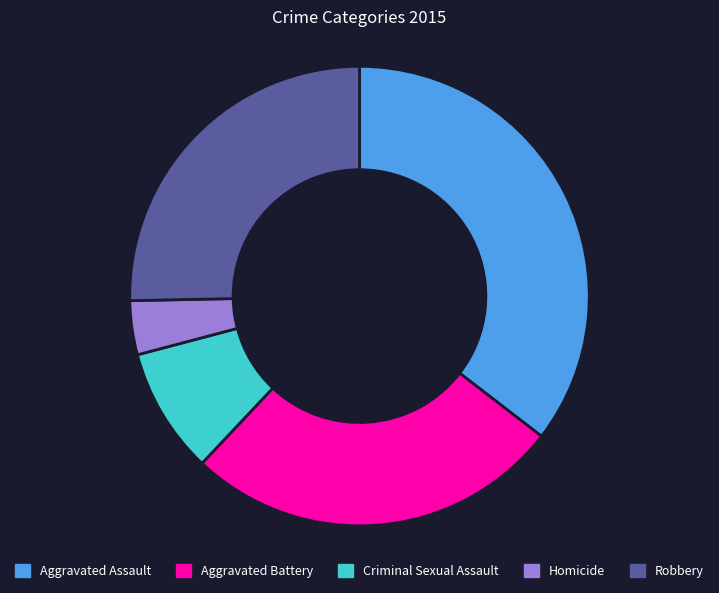

Between Homicide and Aggravated Battery, which is larger?

Aggravated Battery